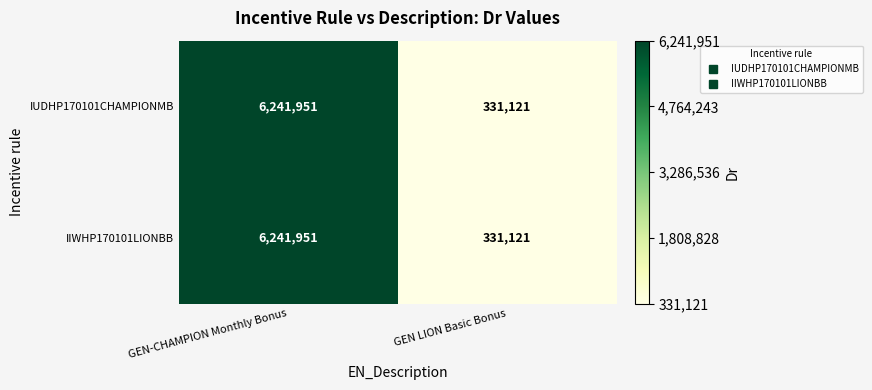

Reading right to left, extract all data points from this chart.

IUDHP170101CHAMPIONMB: GEN LION Basic Bonus=331121	GEN-CHAMPION Monthly Bonus=6241951
IIWHP170101LIONBB: GEN LION Basic Bonus=331121	GEN-CHAMPION Monthly Bonus=6241951